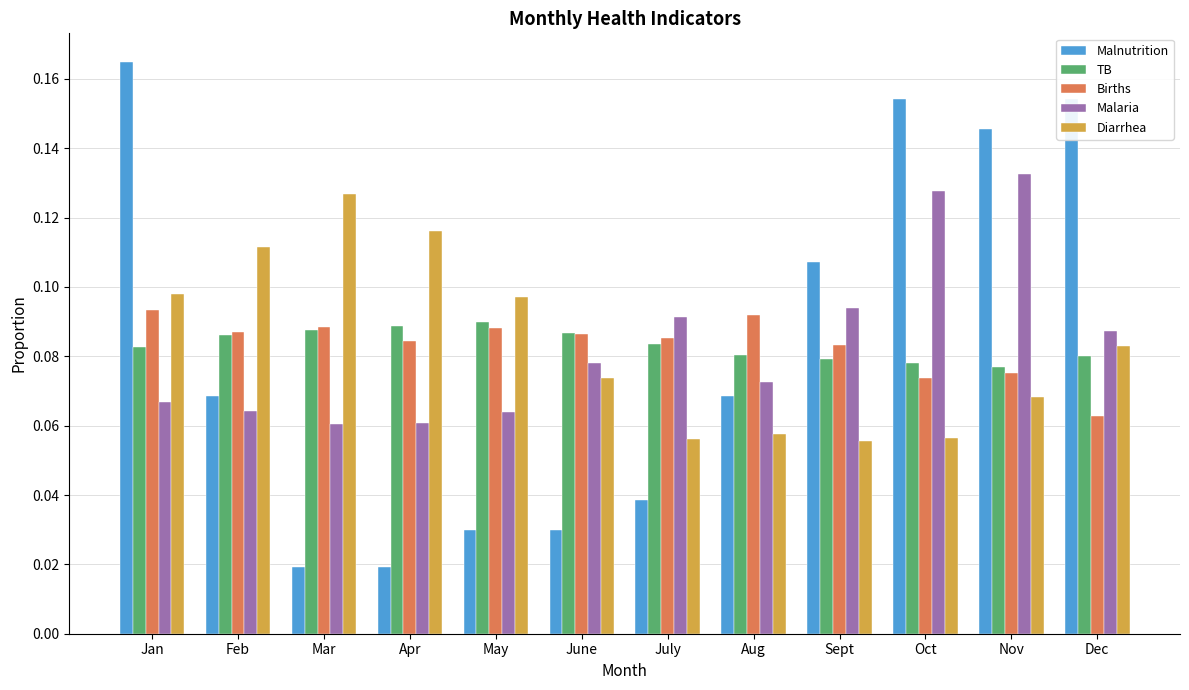

What position from the left is Nov?

11